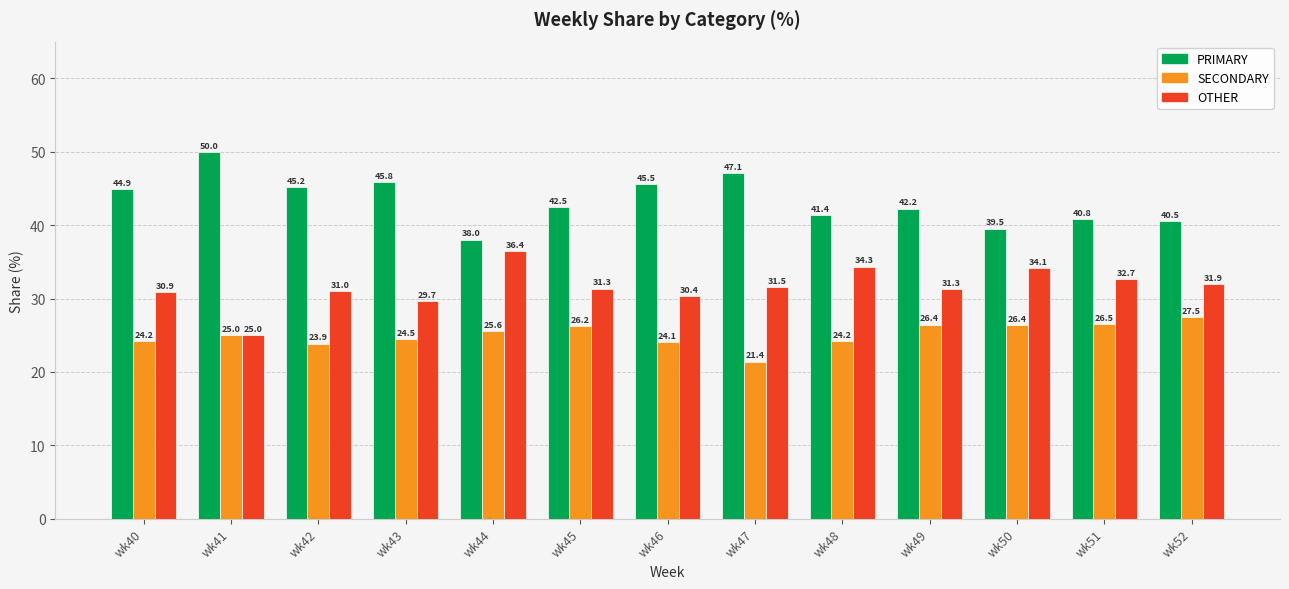

How many data points does each series have?

13